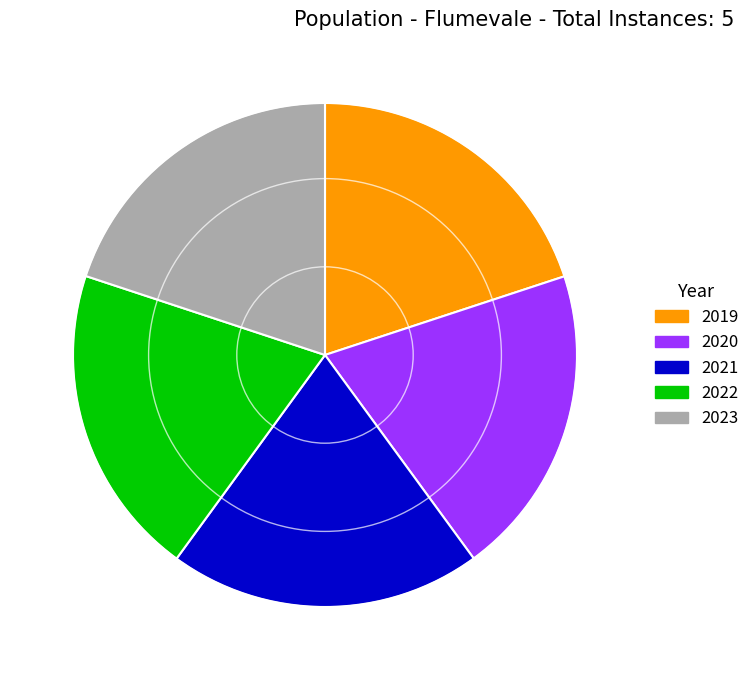

Approximately how many times larger is the value at 2022 compared to 2019?

1.0